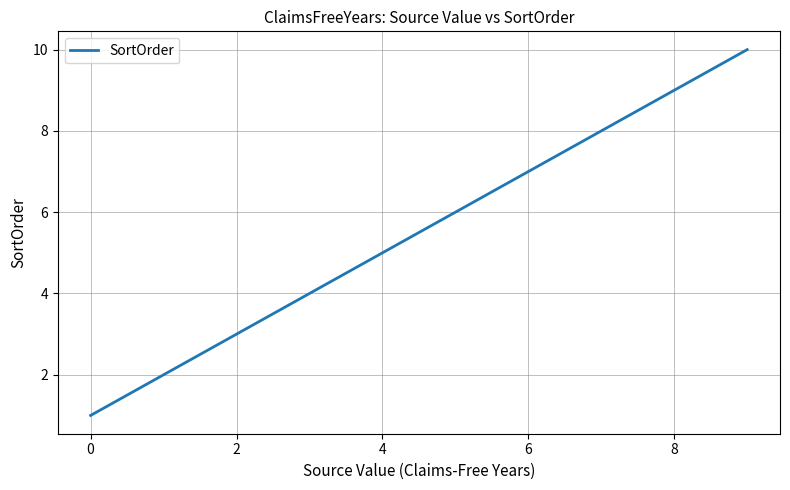

What is the difference between the maximum and minimum values?

9